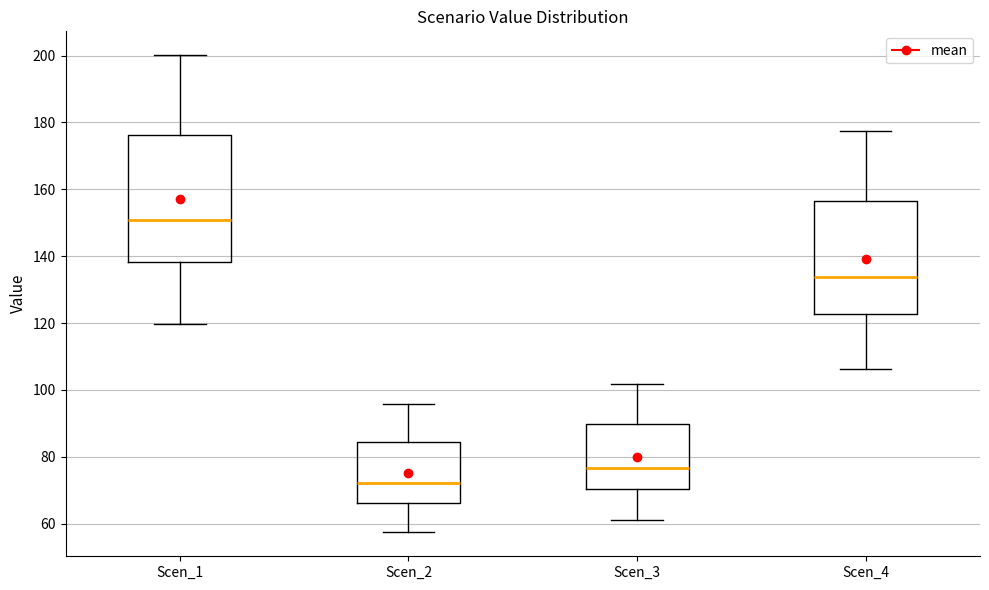

Reading left to right, transcribe this box plot: for each box, give where its median line is, the range the box spans, and where its two whiskers end, as read against the y-axis. The values are not printed on the chart, so give them approximately, as read against the axis.

Scen_1: median 150, box 138 to 176, whiskers 120 to 200
Scen_2: median 72, box 66 to 84, whiskers 58 to 96
Scen_3: median 76, box 70 to 90, whiskers 62 to 102
Scen_4: median 134, box 122 to 156, whiskers 106 to 178